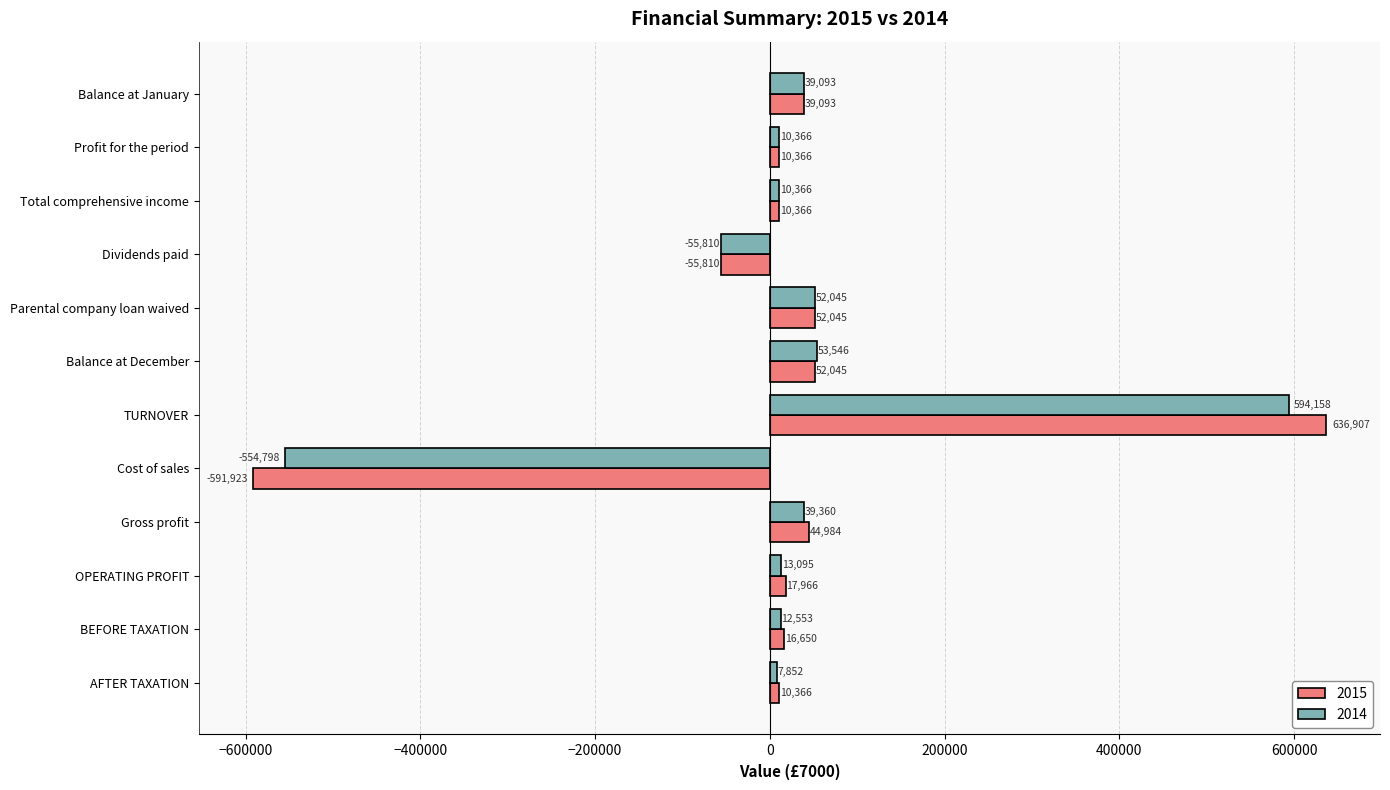

At which label does 2014 reach its peak?

TURNOVER